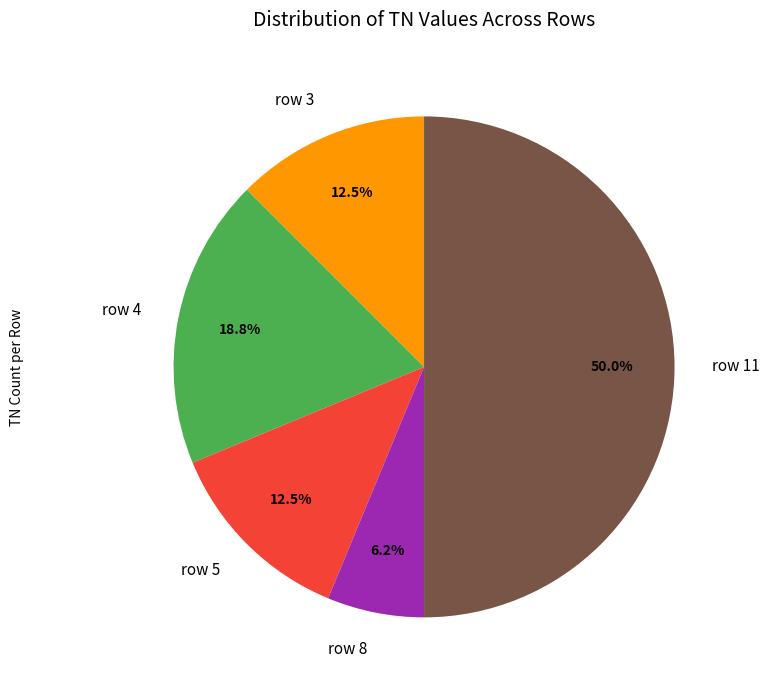

What is the smallest slice in the pie chart?

row 8